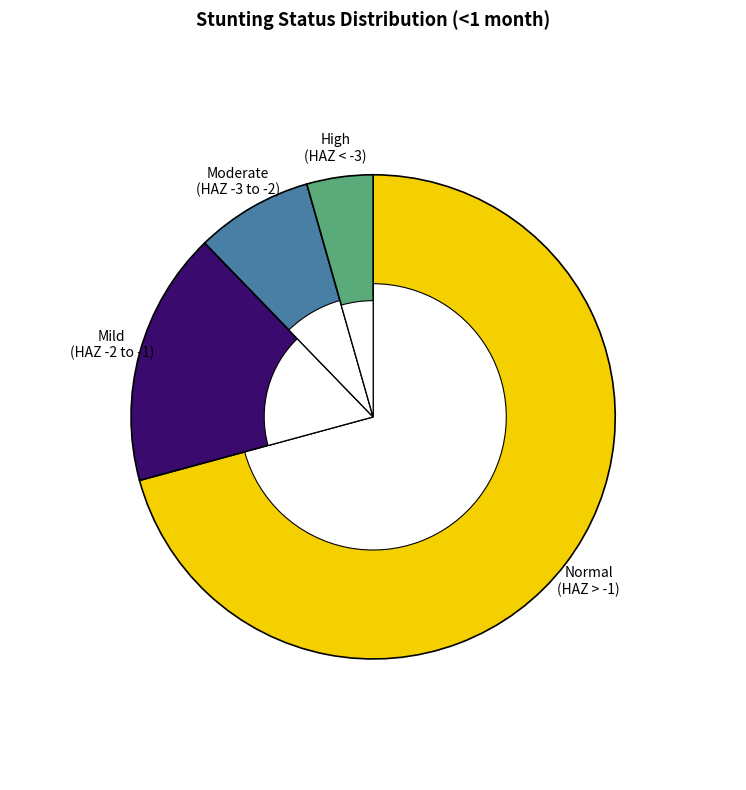

Is there any slice that represents more than half of the pie?

Yes